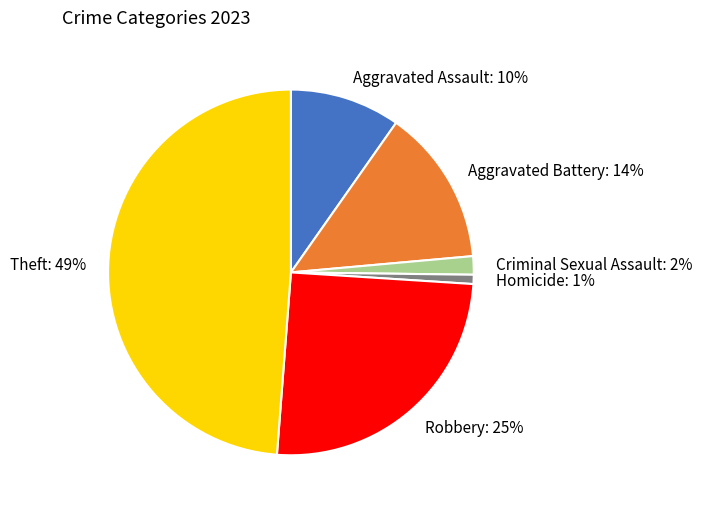

To the nearest percent, what portion does Criminal Sexual Assault represent?

2%